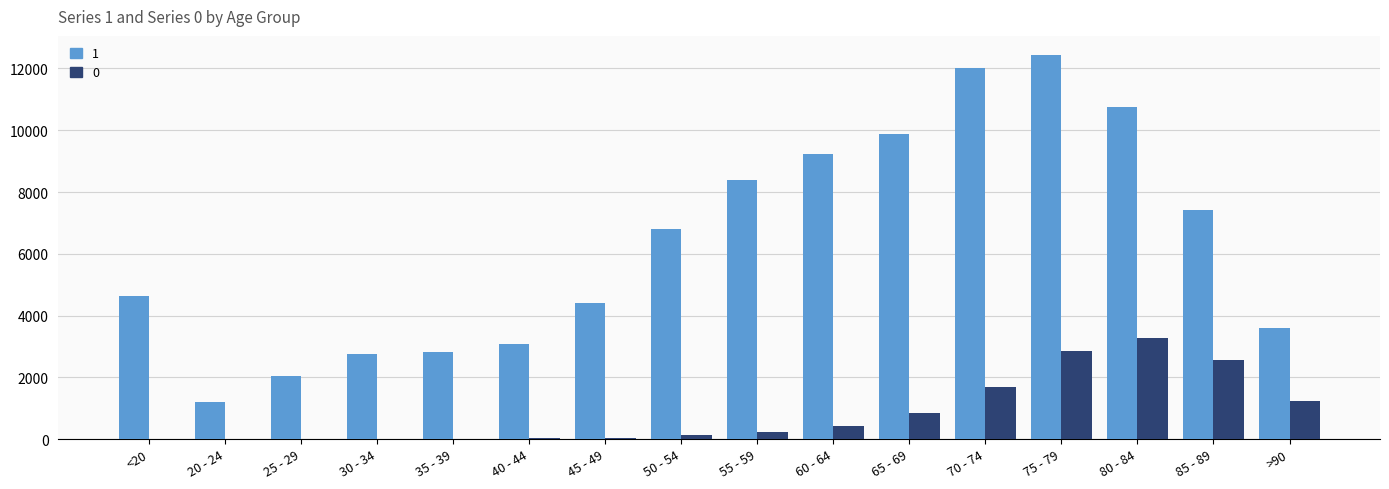

Is the value of 1 at <20 greater than the value of 0 at 85 - 89?

Yes